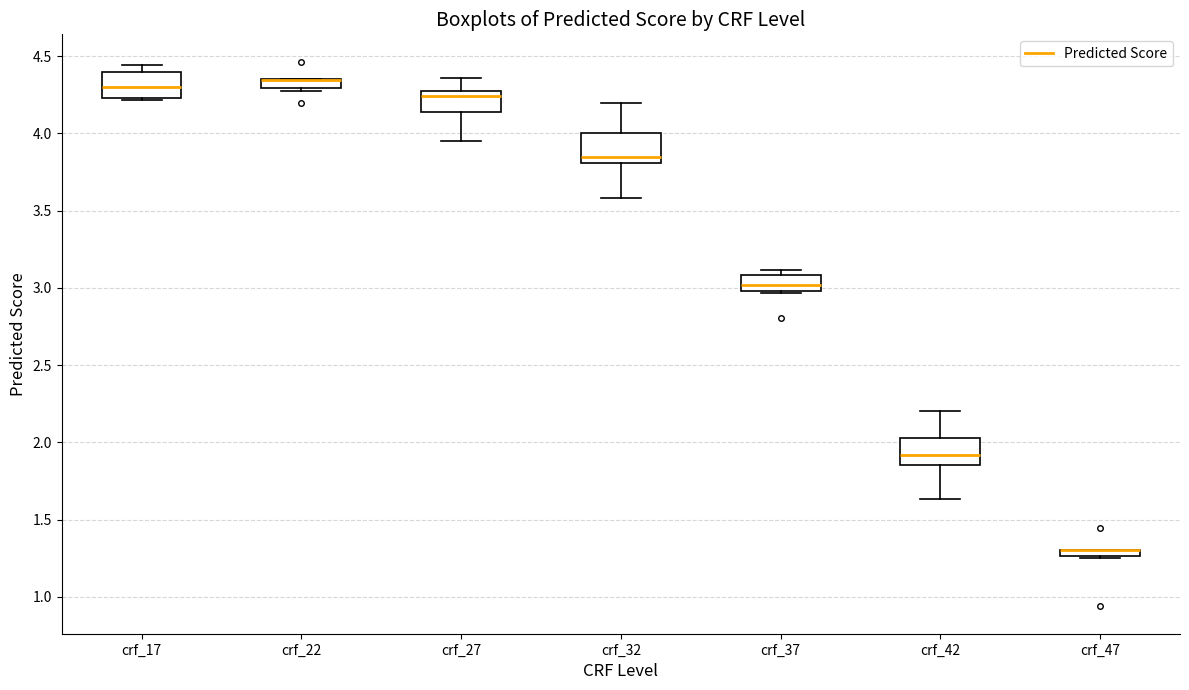

Where is the upper edge of the box for crf_17 on the y-axis? The values are not printed on the chart, so give them approximately, as read against the axis.

4.40